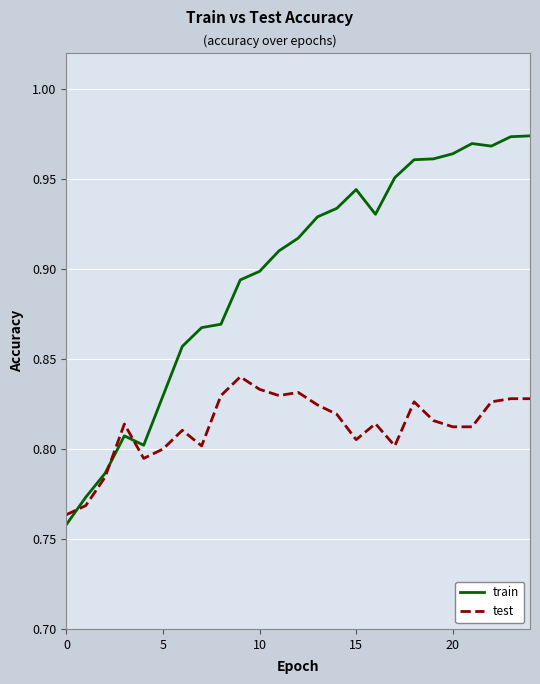

Which series has the largest range (max minus min)?

train